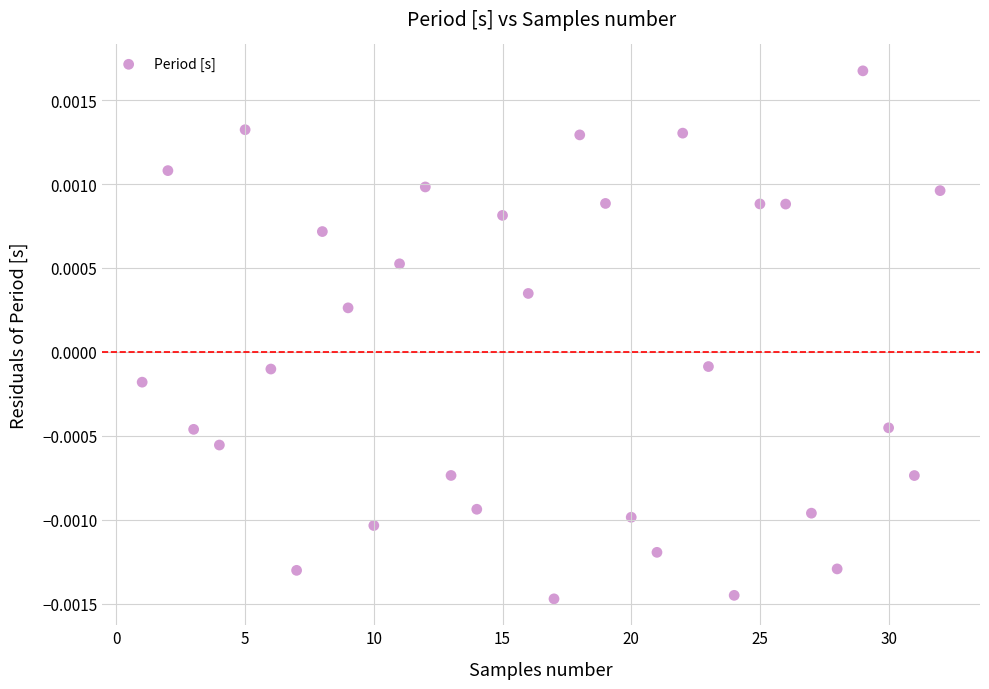

What is the range of X values (max minus min)?

31.0